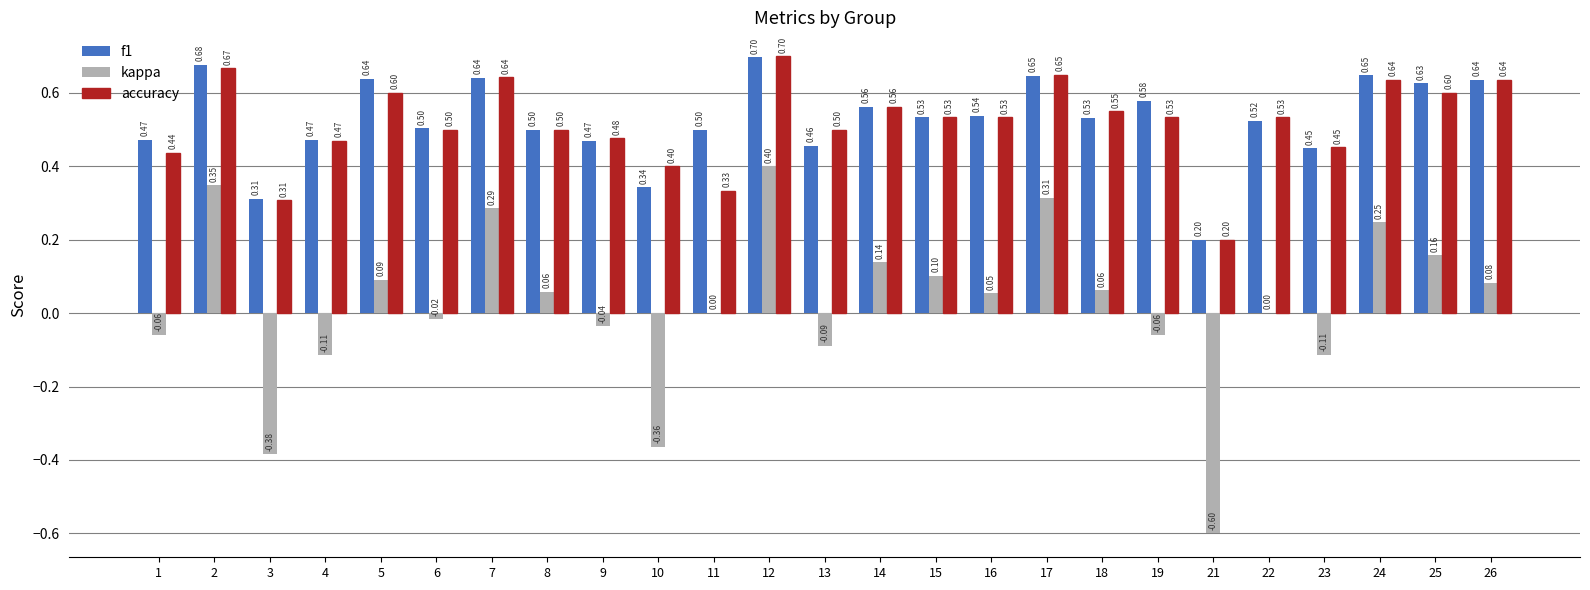

Where does the kappa series first go above 0?

2